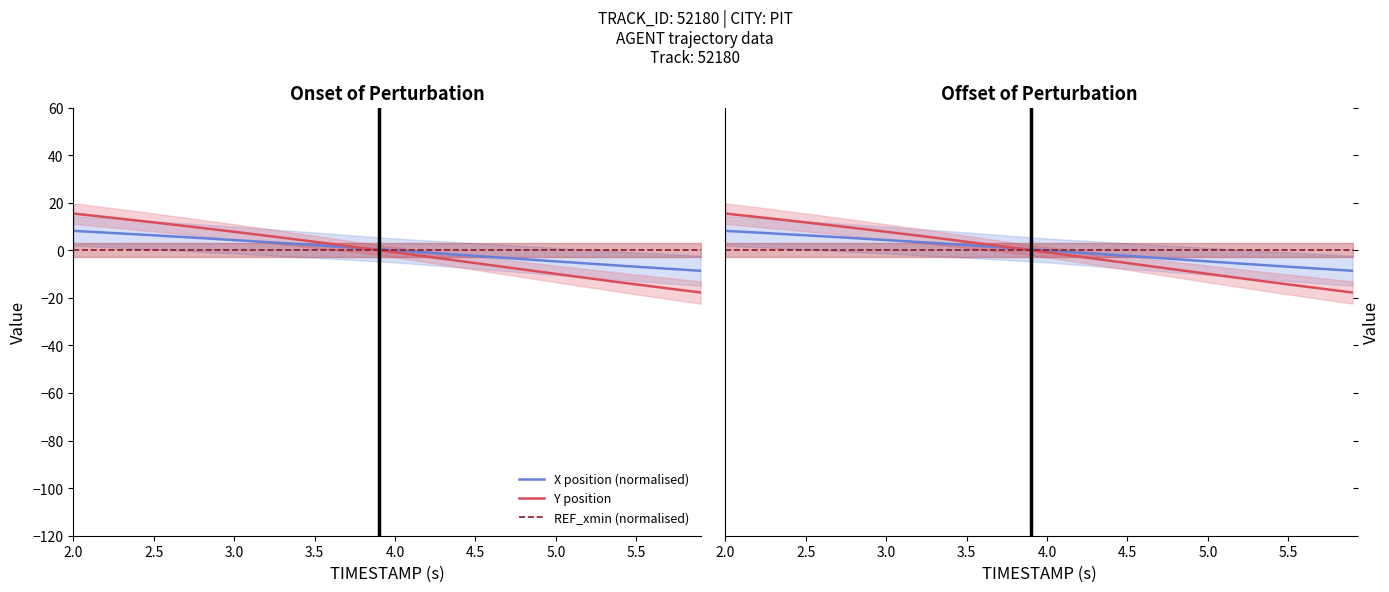

How many distinct data groups are displayed?

3